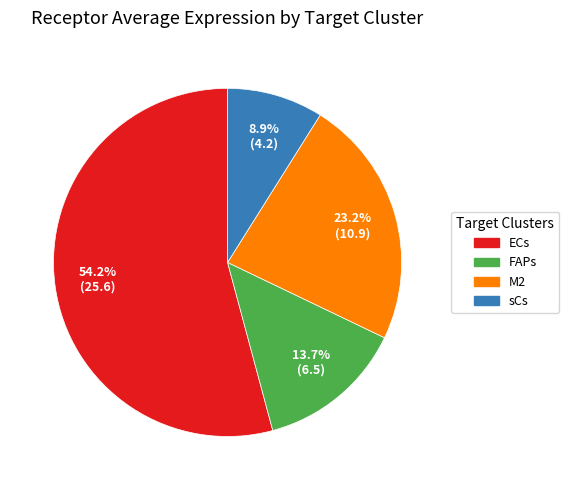

To the nearest percent, what is the difference between the sCs and ECs slice percentages?

45%